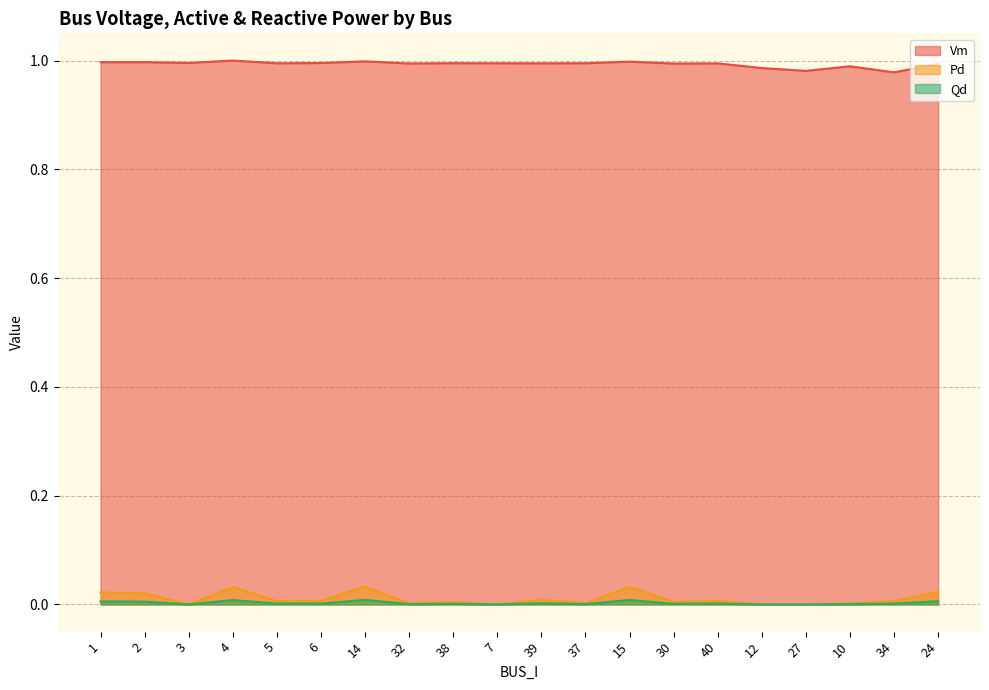

Which label corresponds to the smallest value in the chart?

3